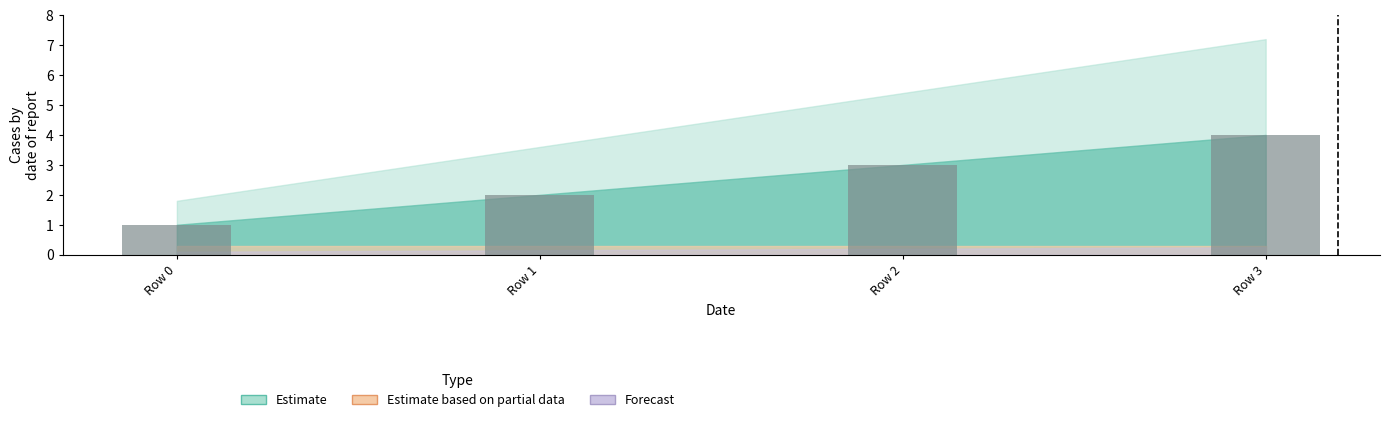

Rank the categories by value from highest to lowest.

Row 3, Row 2, Row 1, Row 0